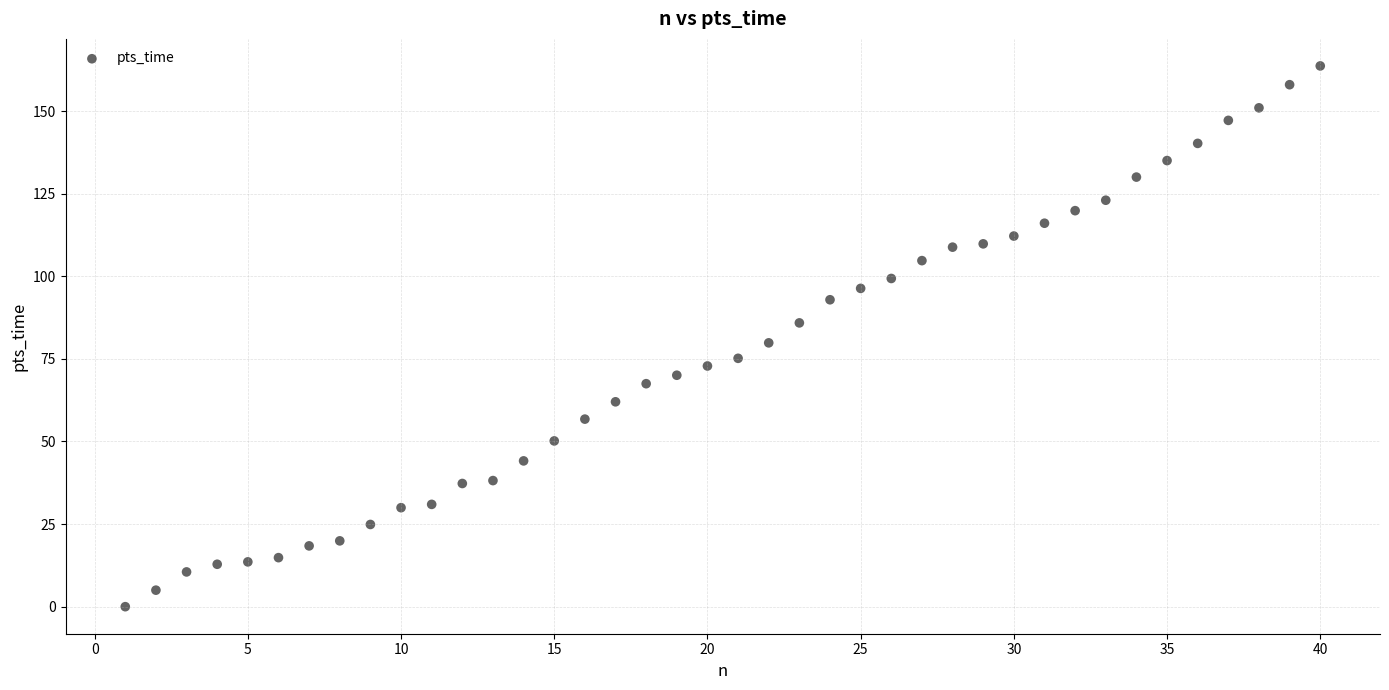

What is the range of Y values (max minus min)?

163.6